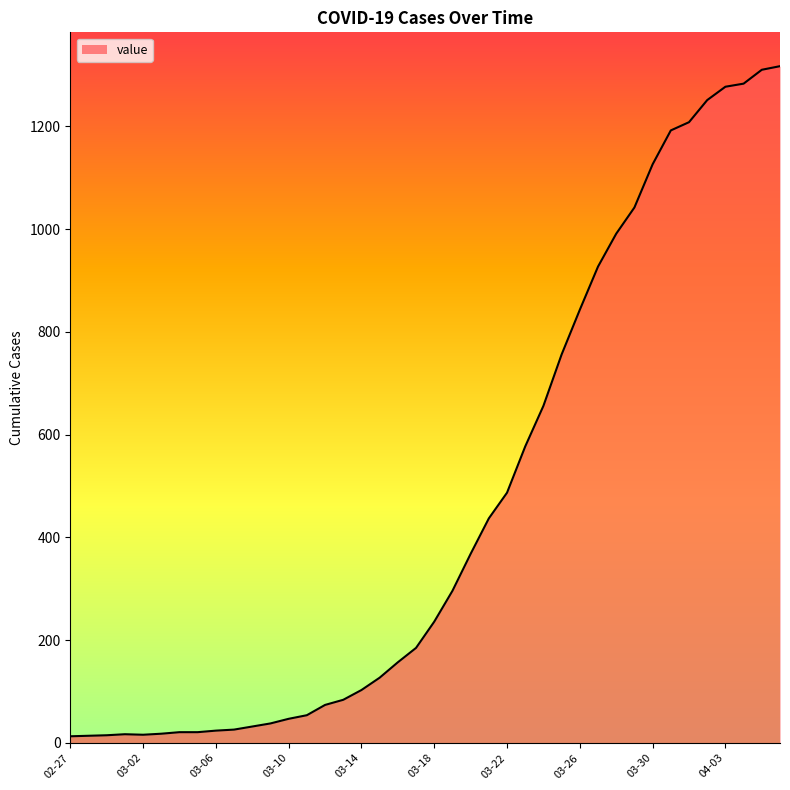

What is the greatest value displayed?

1317